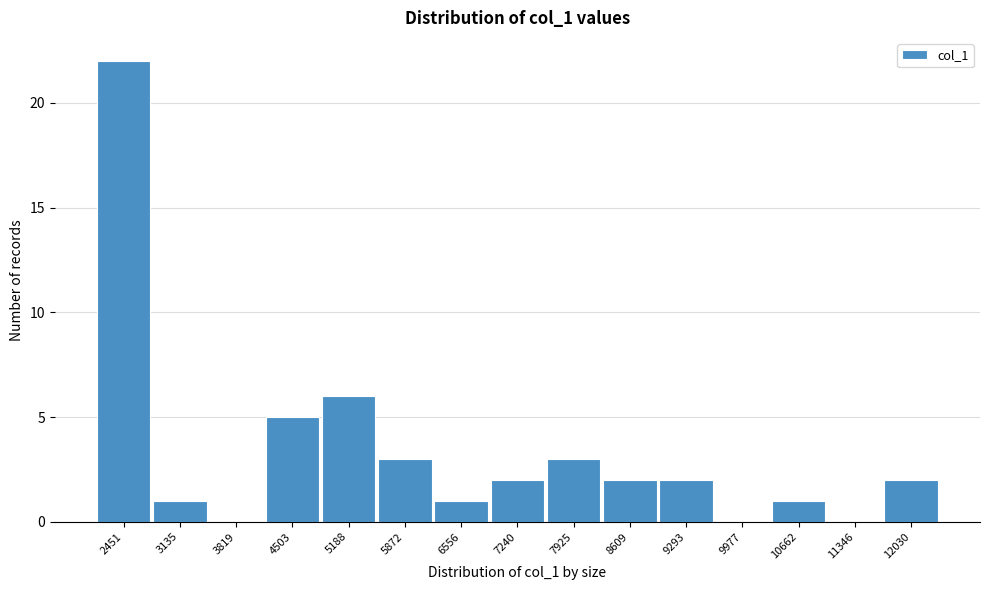

Reading right to left, transcribe all the data shown in this chart.

12030=2	11346=0	10662=1	9977=0	9293=2	8609=2	7925=3	7240=2	6556=1	5872=3	5188=6	4503=5	3819=0	3135=1	2451=22